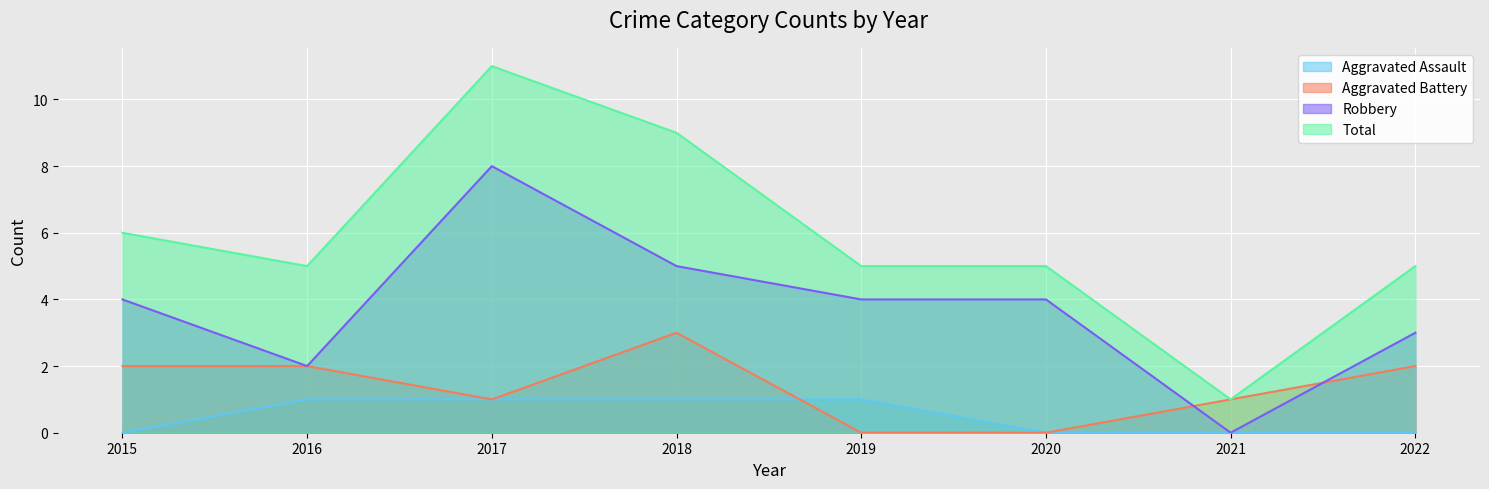

At which label does Total first exceed 5?

2015